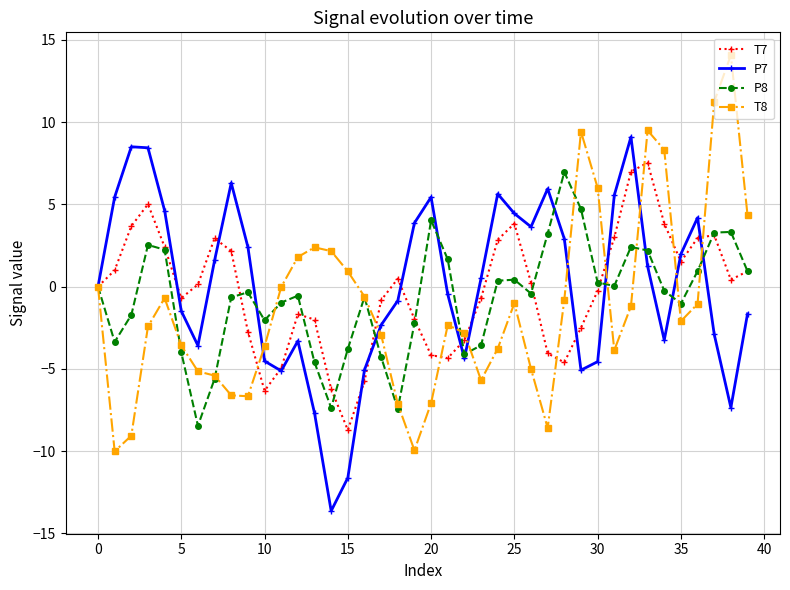

What is the value of the T7 point at the 21st from the left?

-4.2